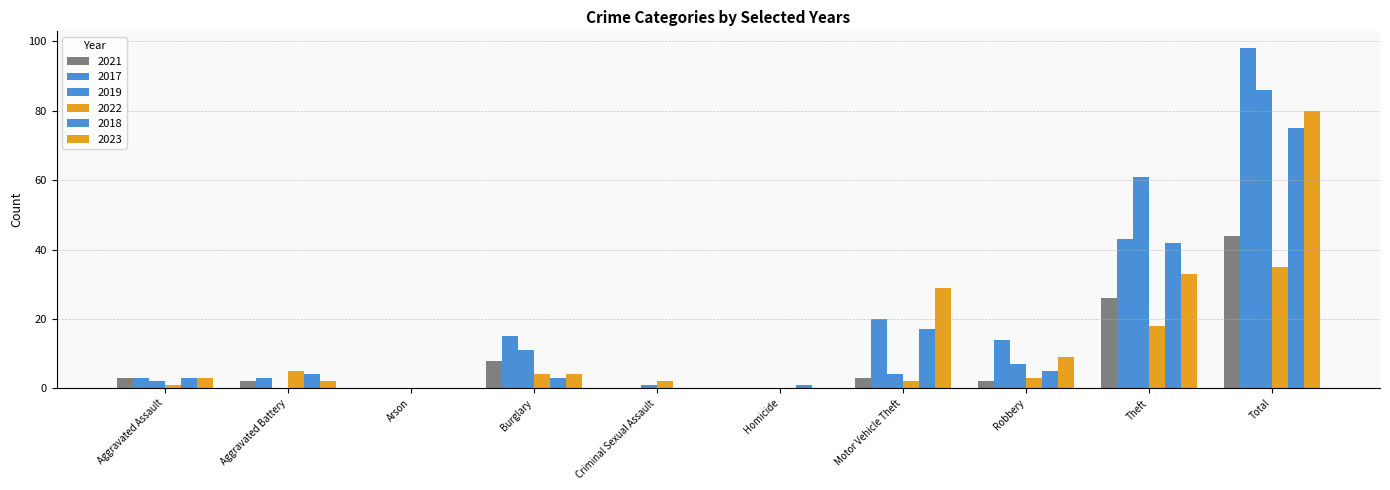

At Arson, list the series in order from smallest to largest.

2021, 2017, 2019, 2022, 2018, 2023